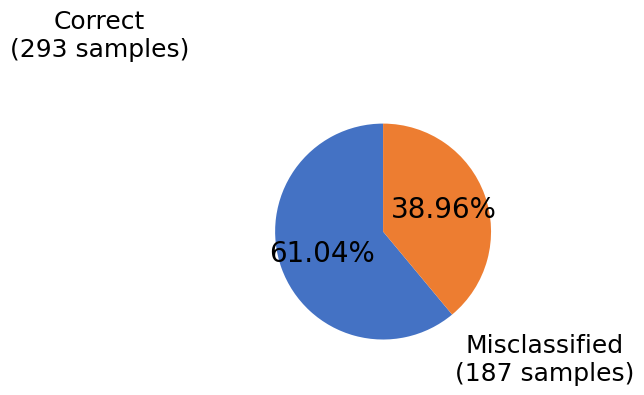

Do Misclassified and Correct together represent more than half of the pie?

Yes